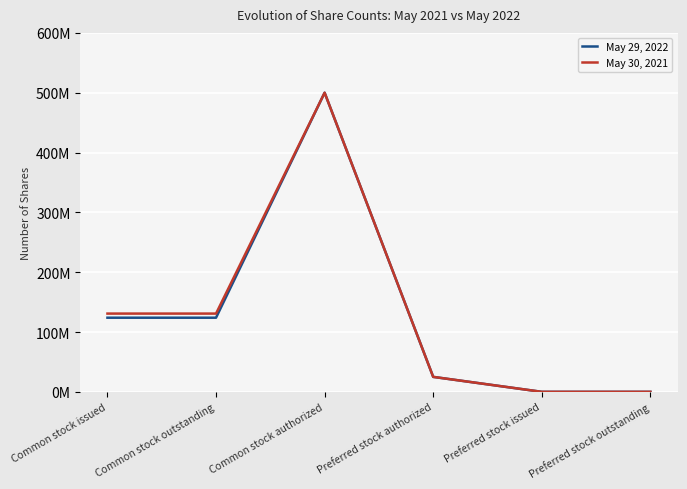

Reading right to left, transcribe all the data shown in this chart.

May 29, 2022: Preferred stock outstanding=0	Preferred stock issued=0	Preferred stock authorized=25000000	Common stock authorized=500000000	Common stock outstanding=123900000	Common stock issued=123900000
May 30, 2021: Preferred stock outstanding=0	Preferred stock issued=0	Preferred stock authorized=25000000	Common stock authorized=500000000	Common stock outstanding=130800000	Common stock issued=130800000